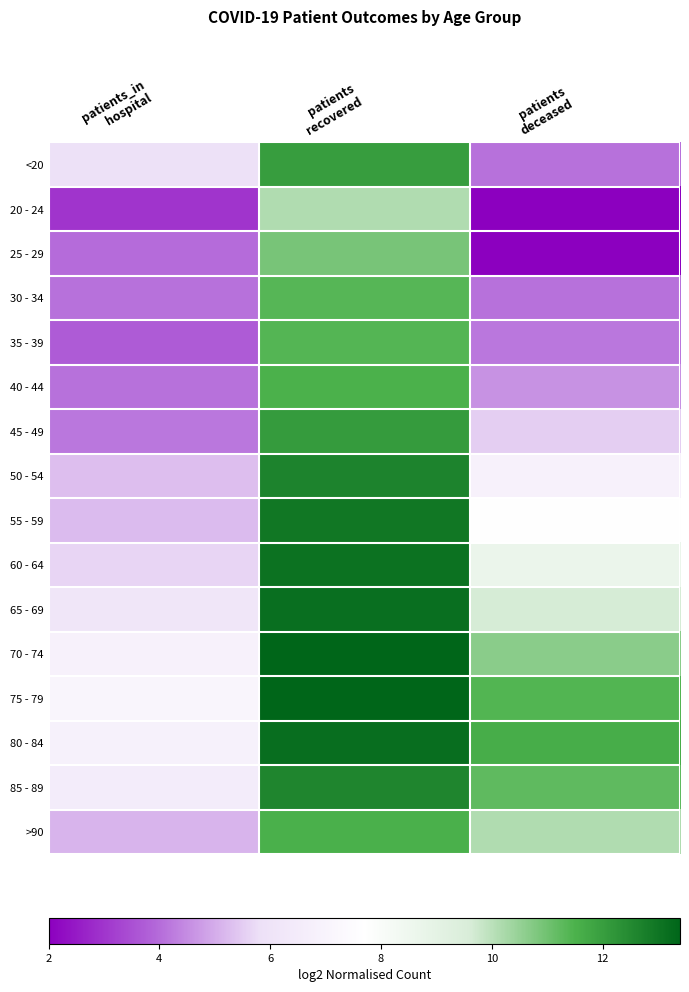

How many categories are shown in the chart?

3